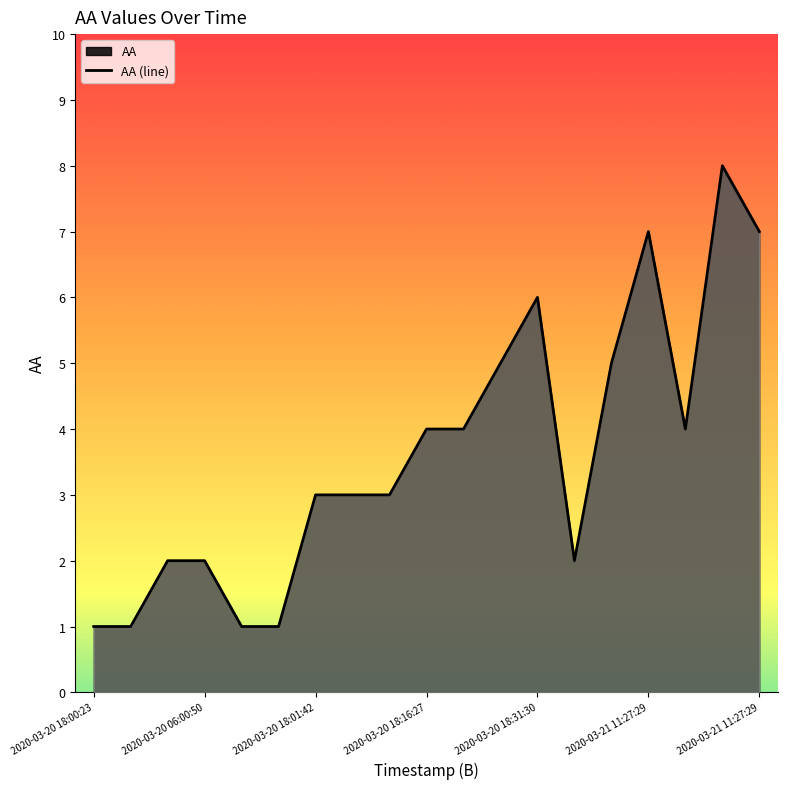

What value does the data have at 2020-03-20 18:00:47?

2